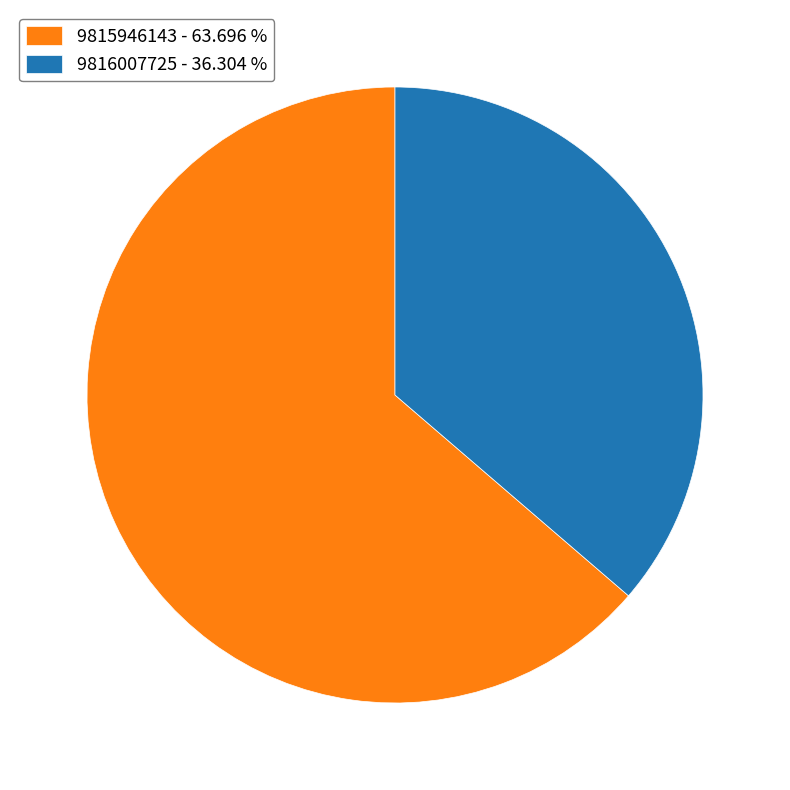

Between 9815946143 and 9816007725, which is larger?

9815946143